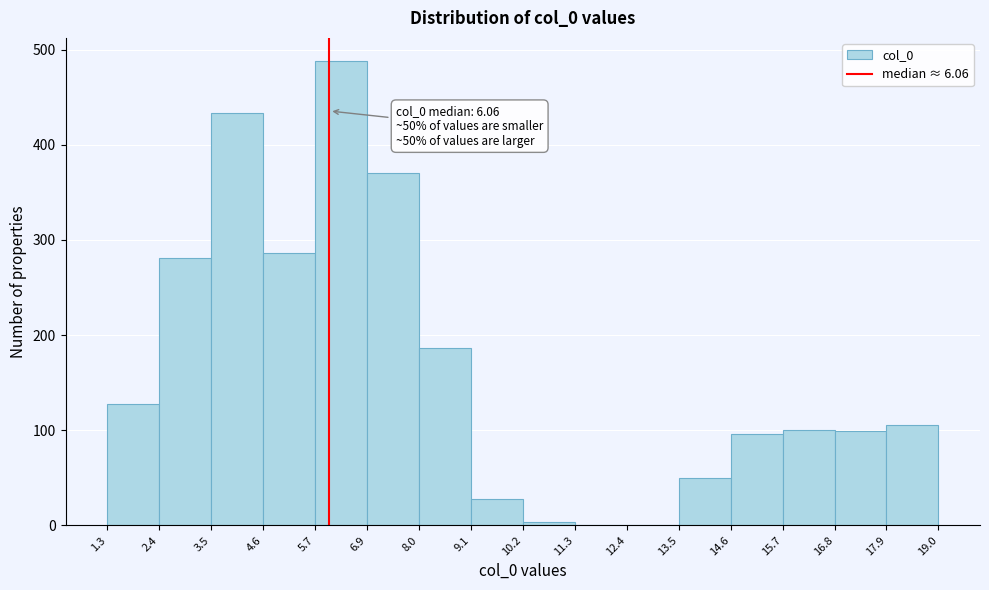

Which range on the x-axis has the tallest bar?

5.7 to 6.9